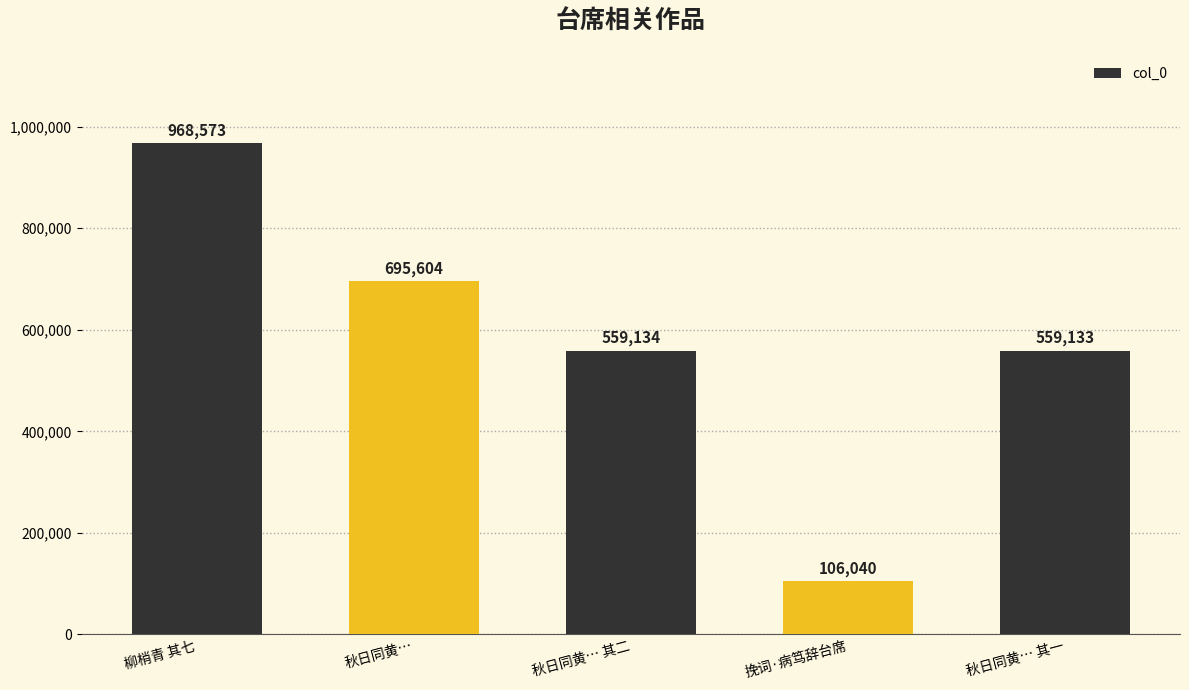

At which category does the chart reach its minimum across all series?

挽词·病笃辞台席